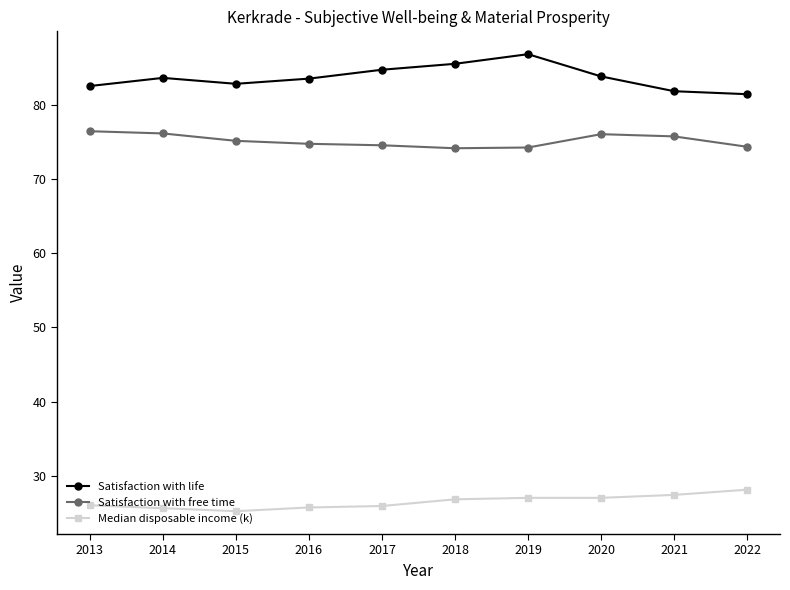

What is the total value across all series at 2017?

185.3